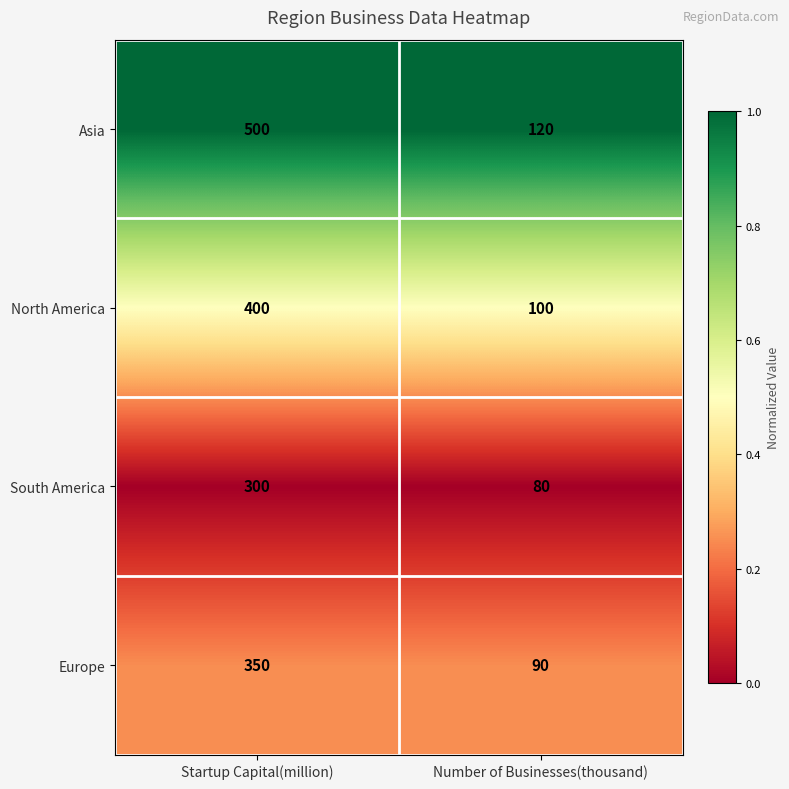

What is the spread (max minus min) of values at Number of Businesses(thousand)?

40